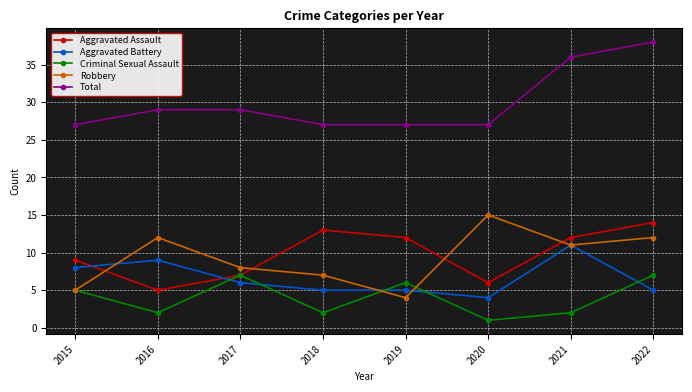

Which series changed the most between 2018 and 2021?

Total